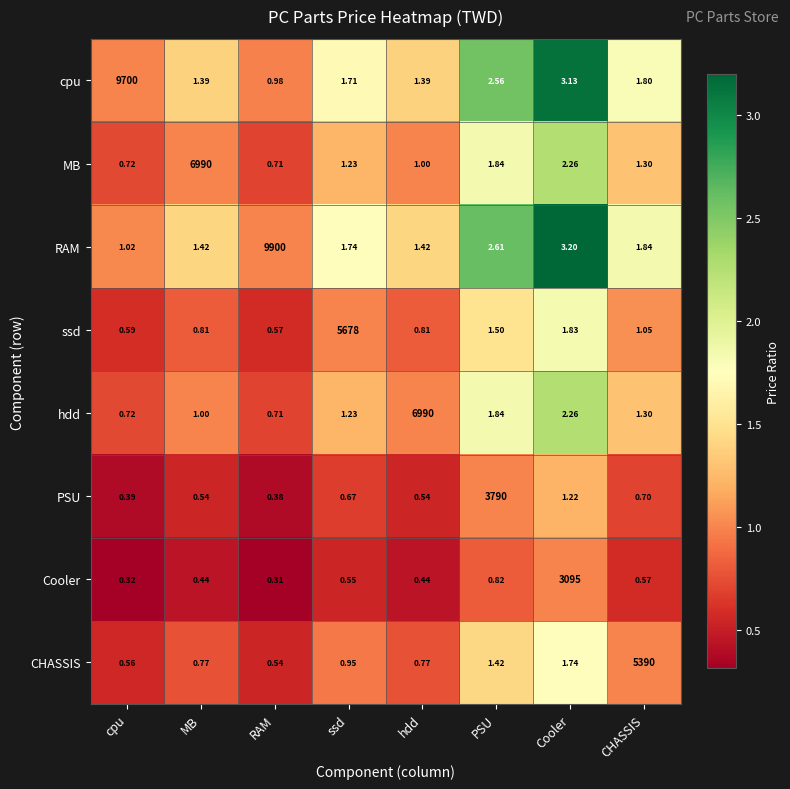

What is the spread (max minus min) of values at CHASSIS?

5389.4